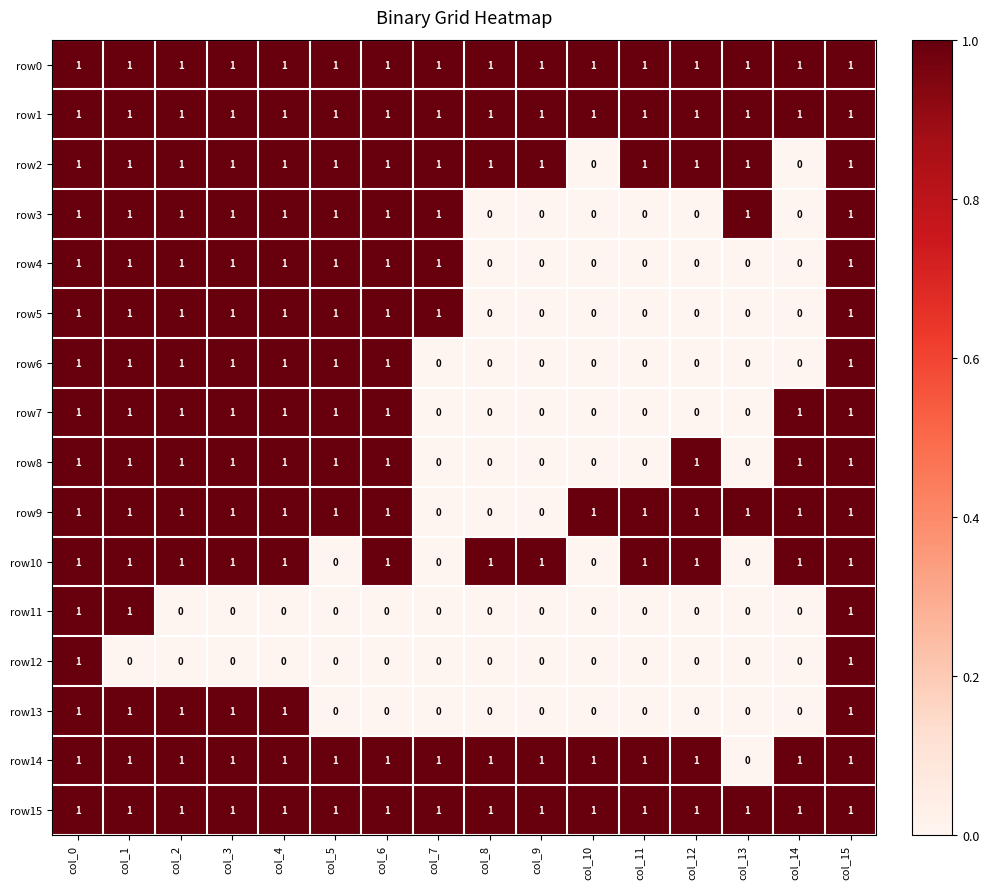

What is the sum of all row11 values?

3